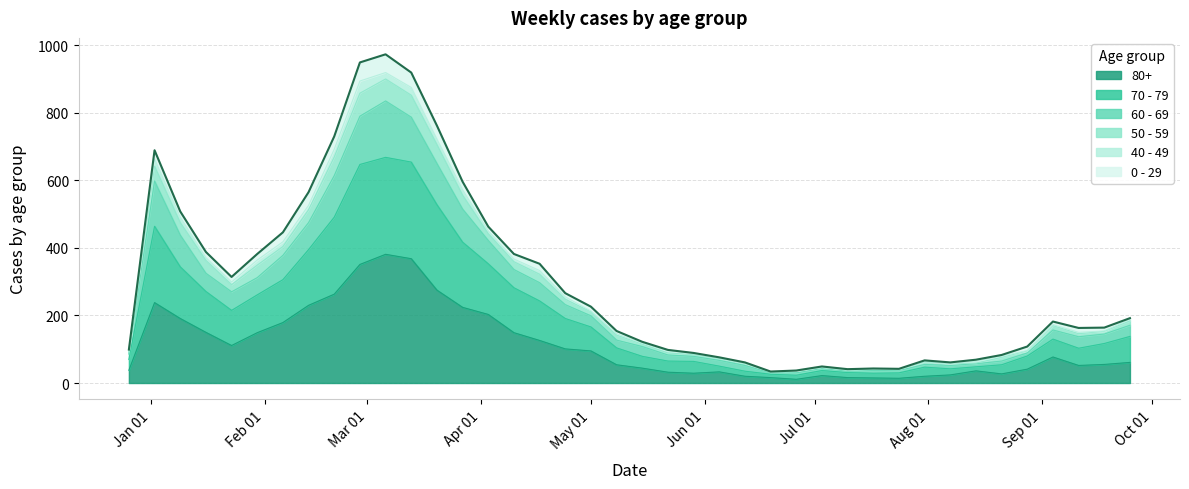

True or false: 50 - 59 and 70 - 79 cross at least once.

False